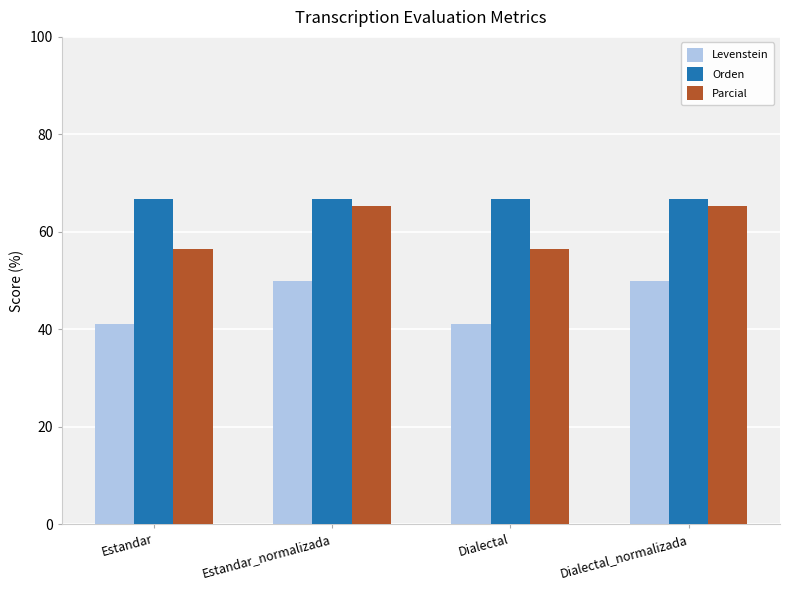

At Estandar, list the series in order from largest to smallest.

Orden, Parcial, Levenstein